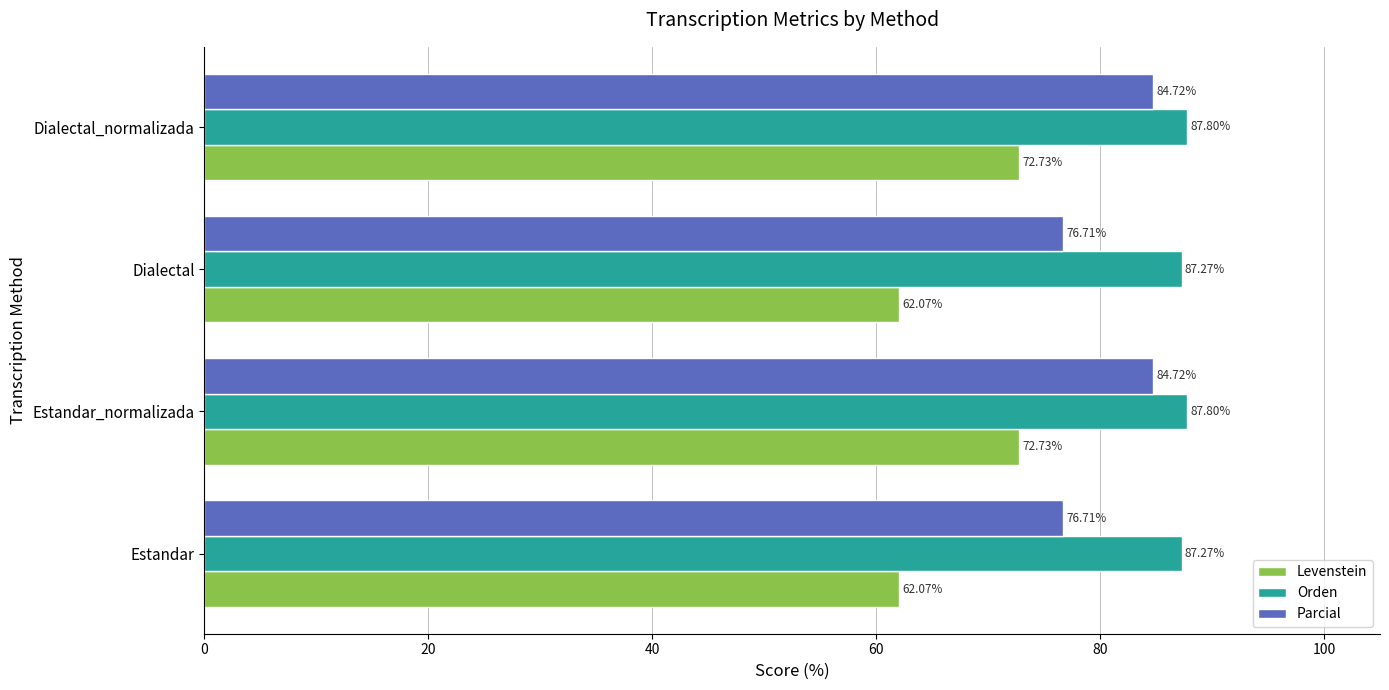

Count the number of categories in the chart.

4